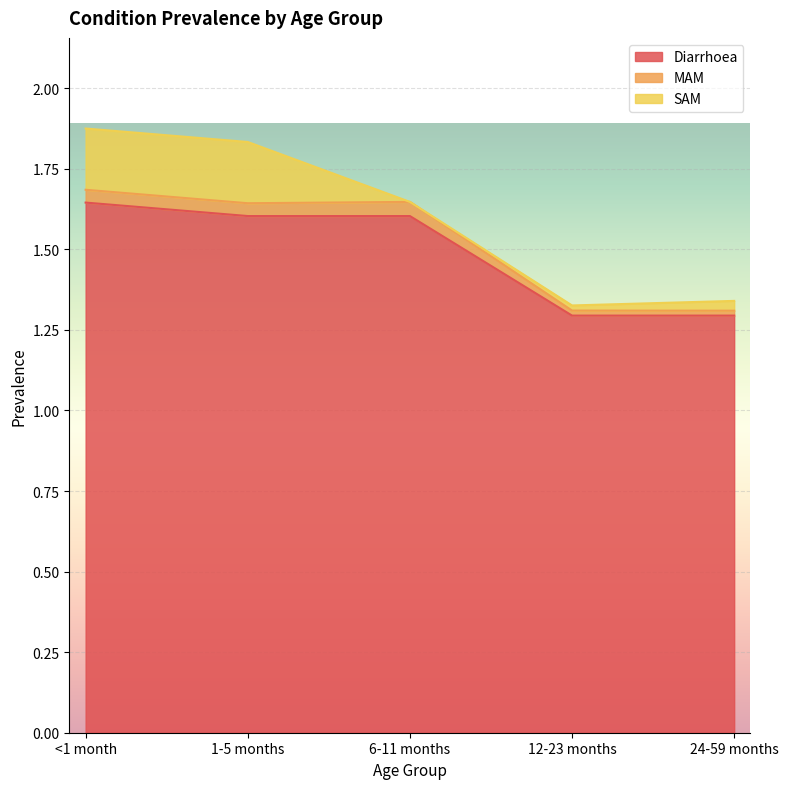

True or false: MAM and Diarrhoea intersect in this chart.

False